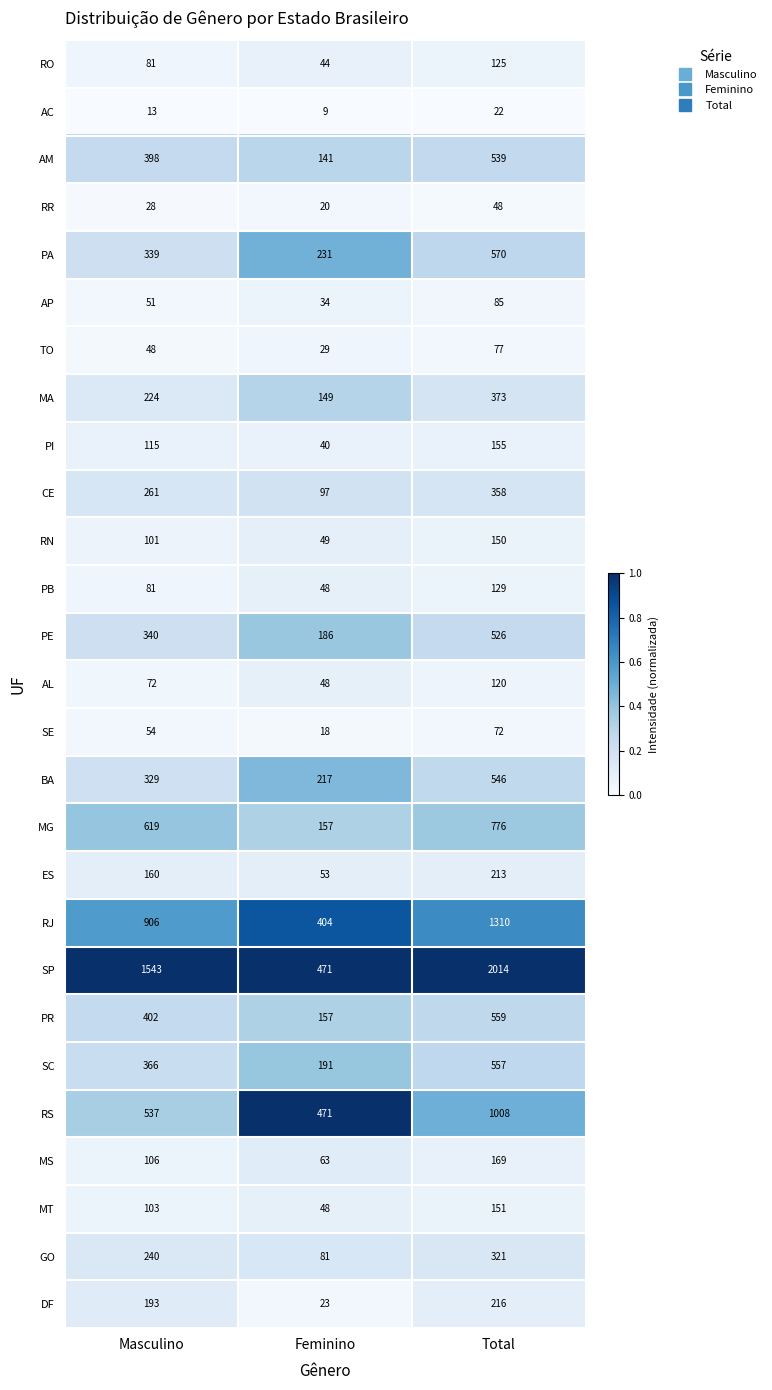

Which series has the largest total across all categories?

SP